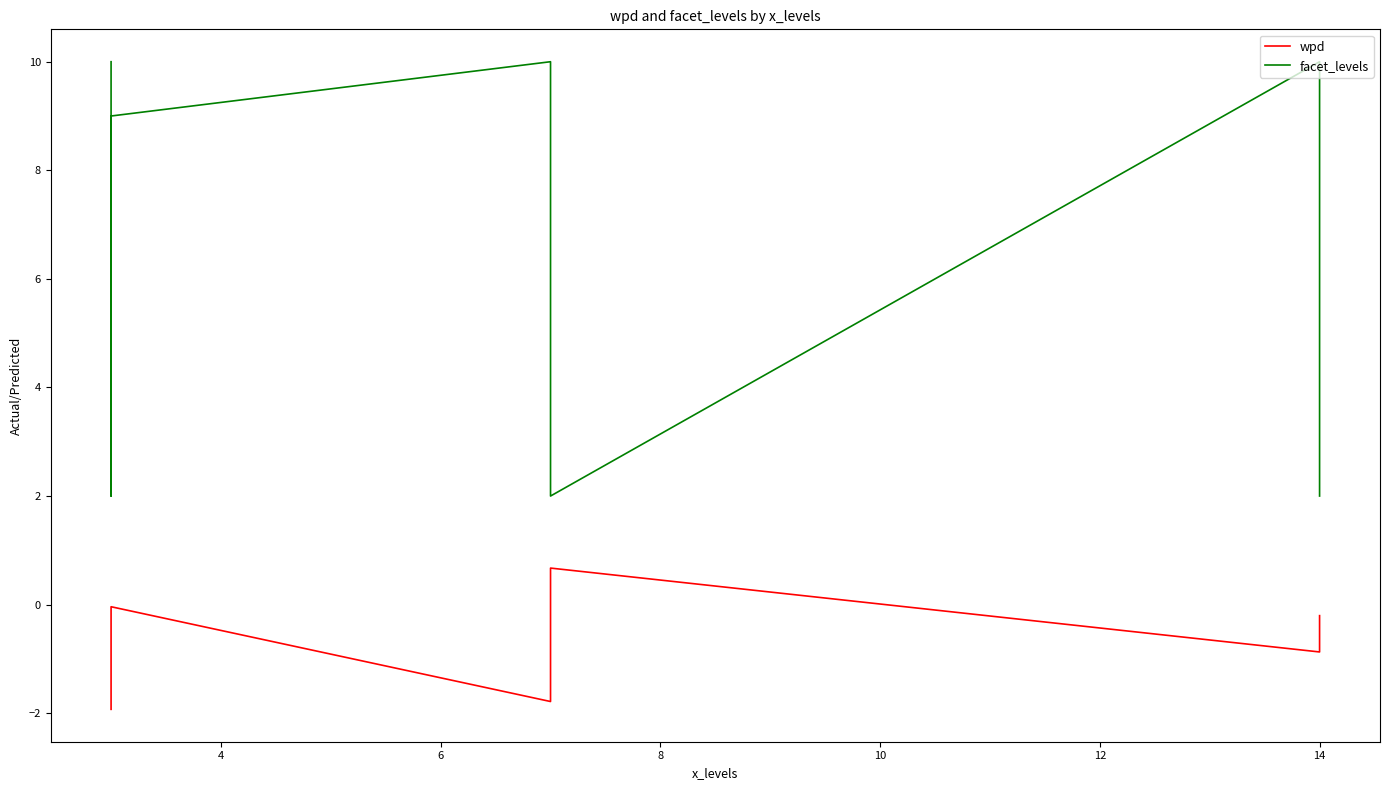

What are all the series names shown in the legend?

wpd, facet_levels